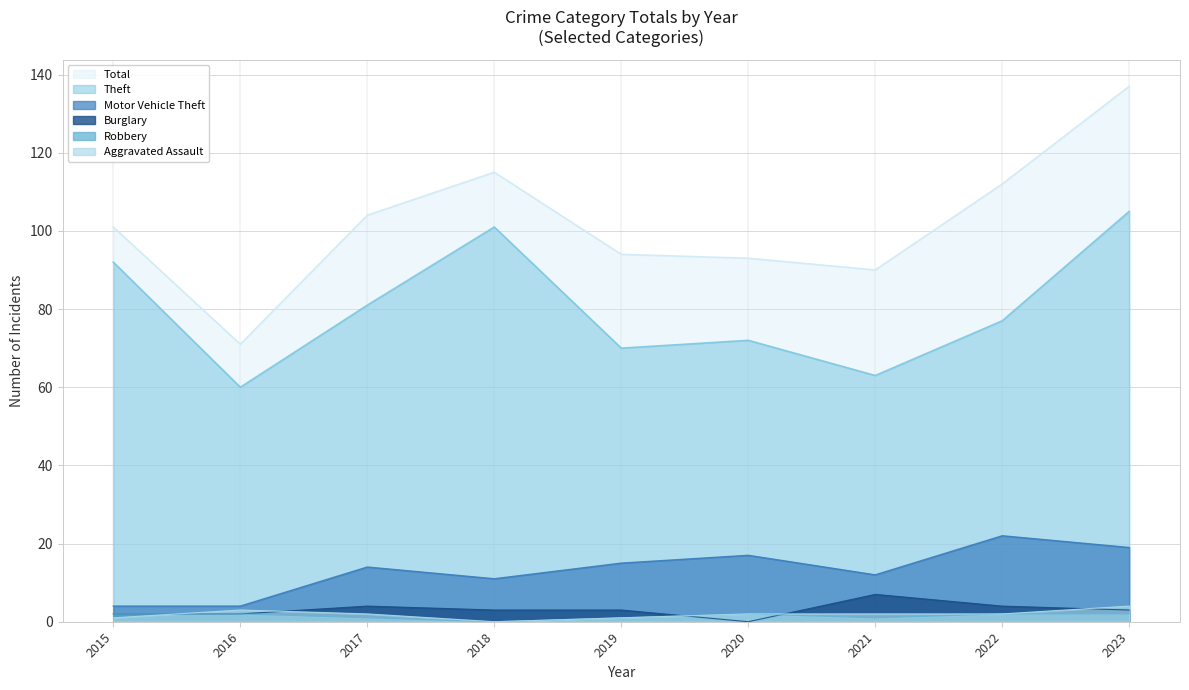

What is the total value across all series at 2017?

206